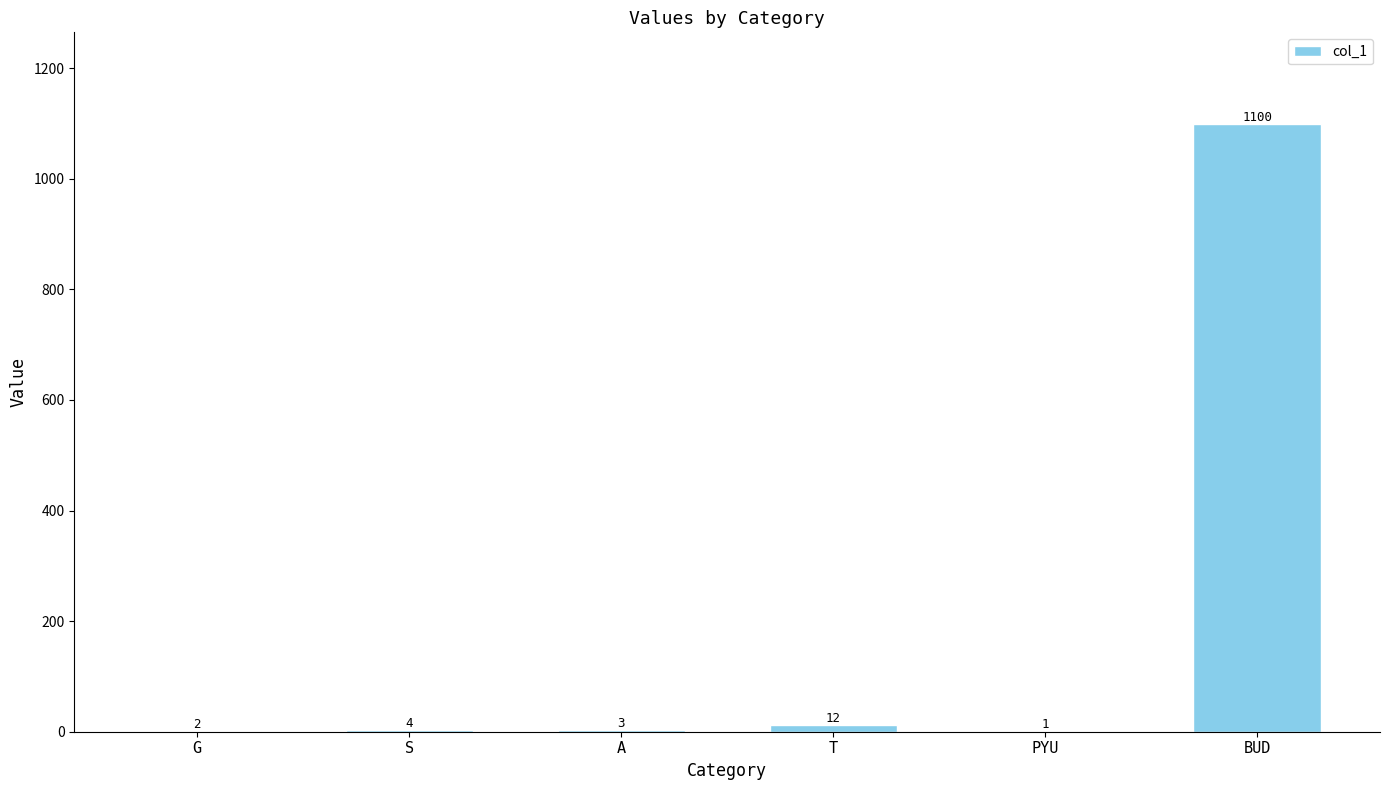

At which label is the value closest to 550?

T